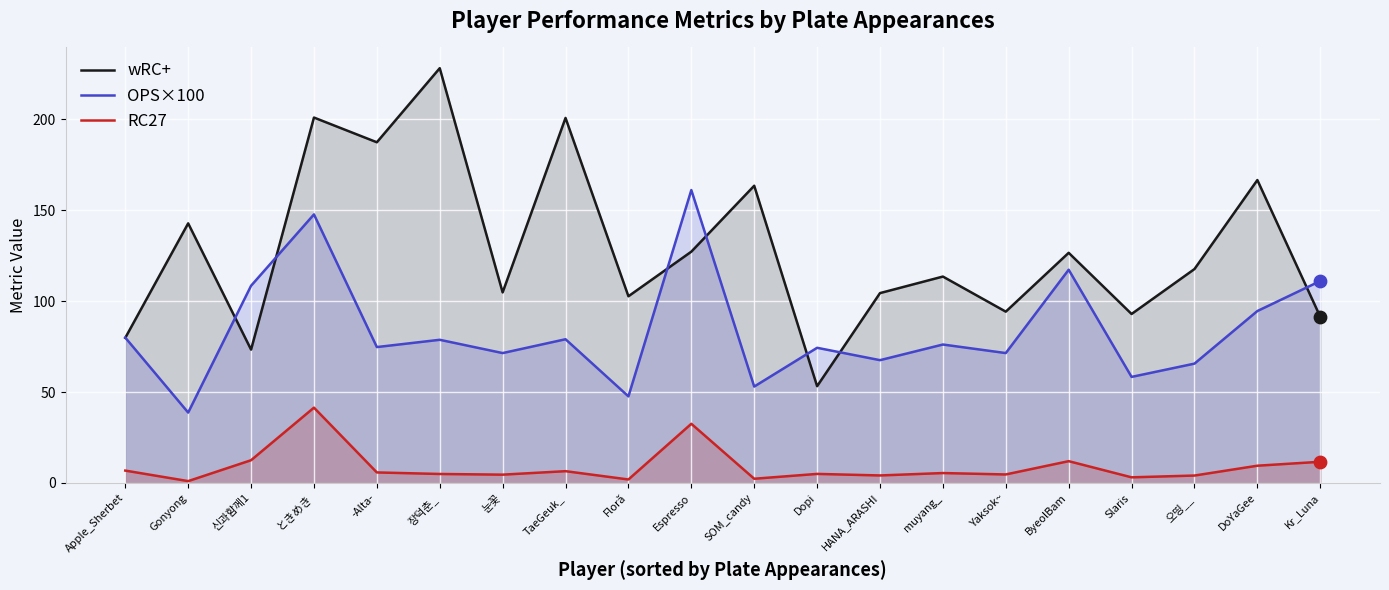

What is the total value across all series at -Alta-?

267.8